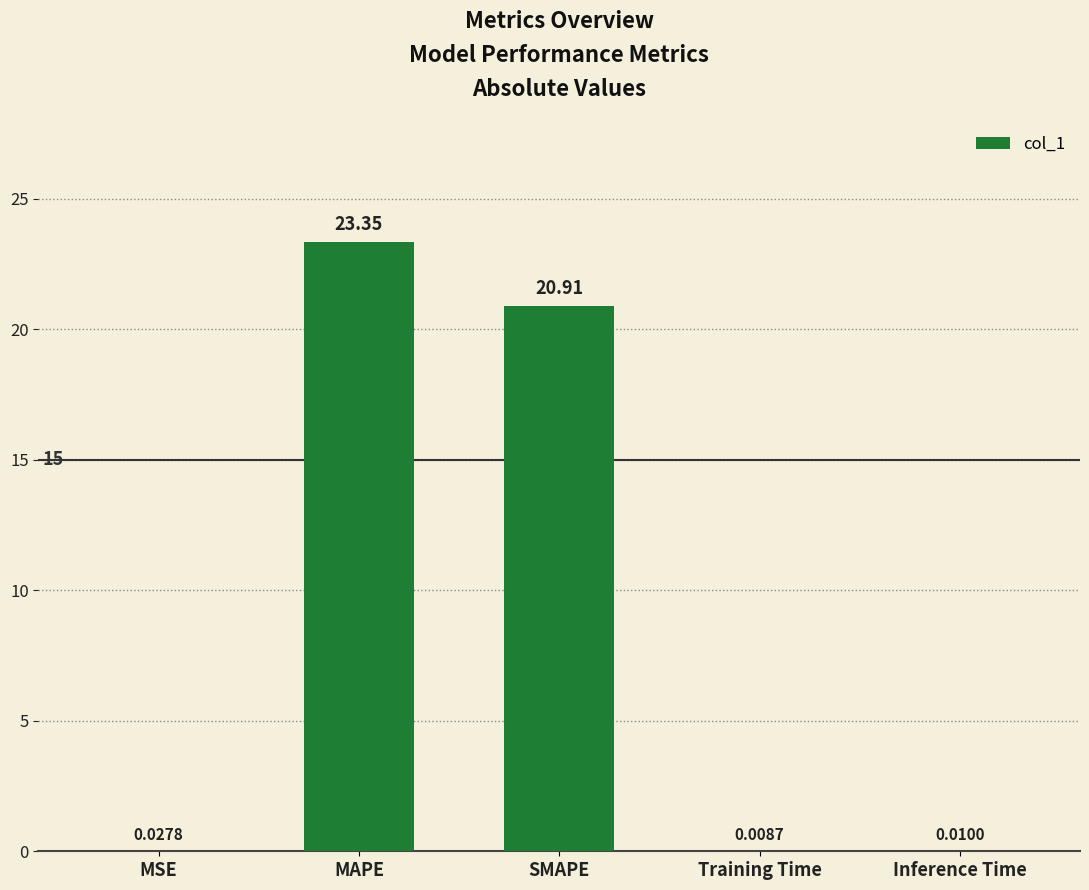

What is the sum of all values?

44.3